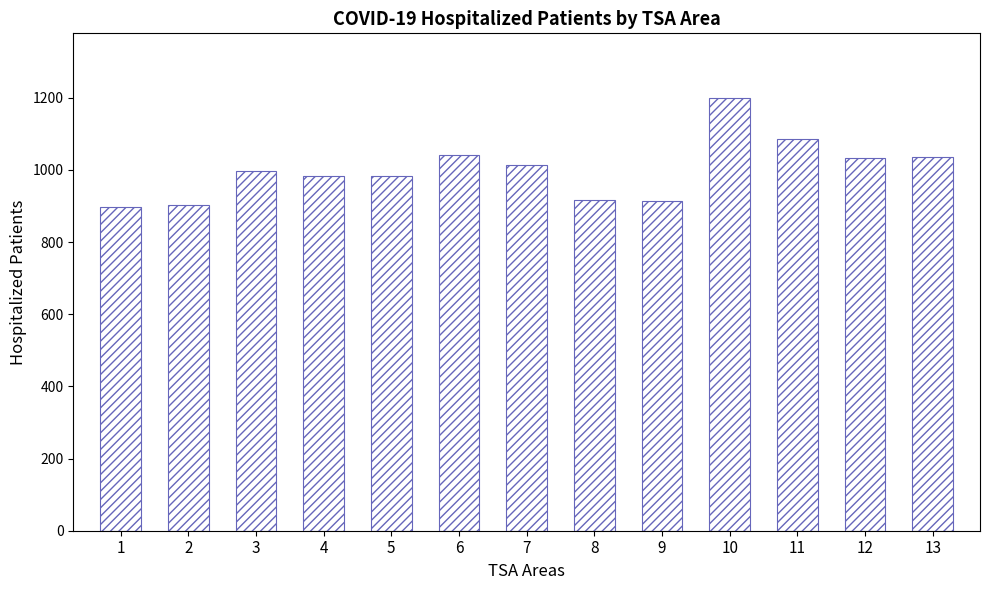

What is the change in value from 6 to 8?

-126